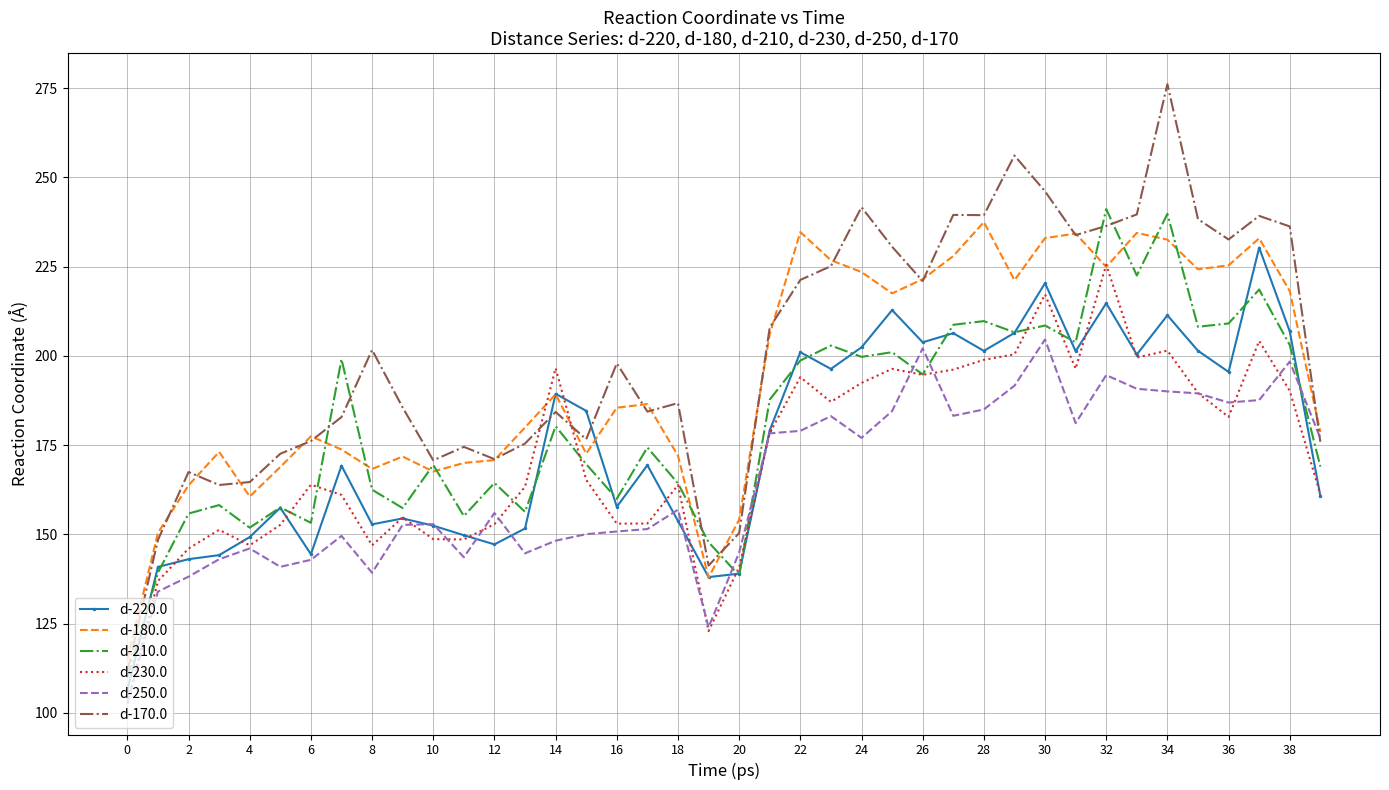

Which series ends up on top after the final intersection of d-170.0 and d-230.0?

d-170.0